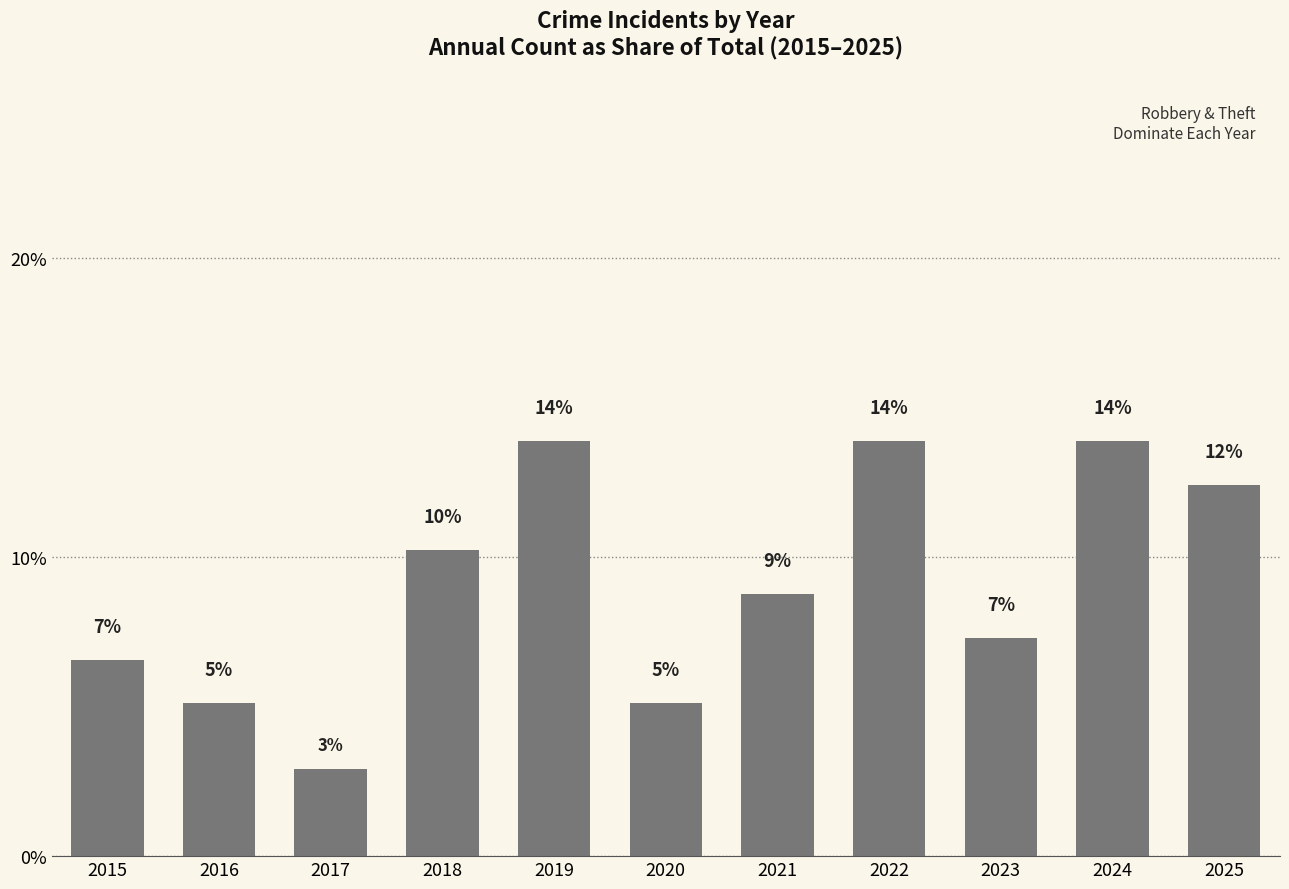

Reading right to left, list all the values displayed in this chart.

12.4	13.9	7.3	13.9	8.8	5.1	13.9	10.2	2.9	5.1	6.6